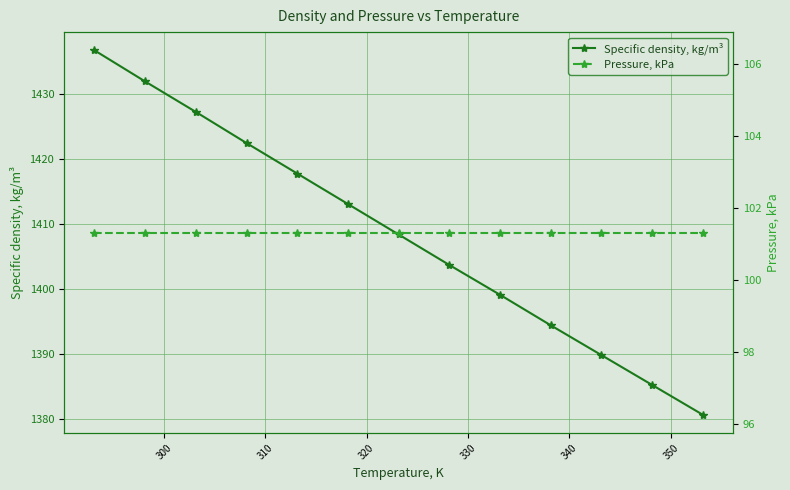

What is the lowest value of the Specific density, kg/m³ series?

1380.6